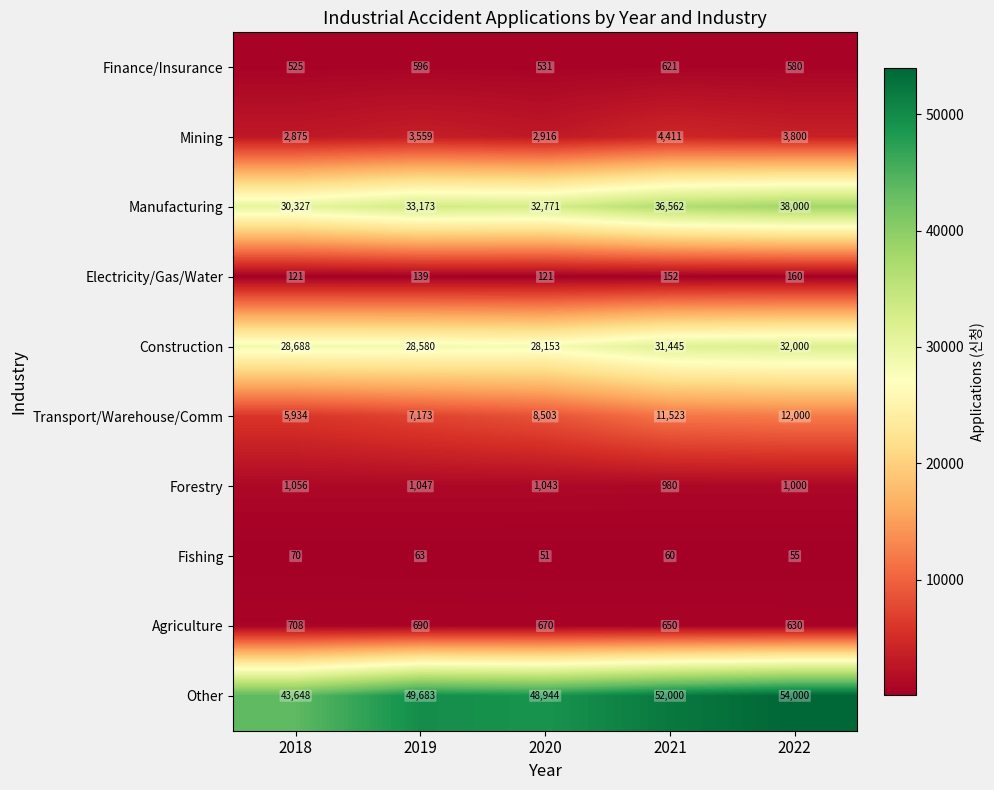

Which label corresponds to the smallest value in the chart?

2020